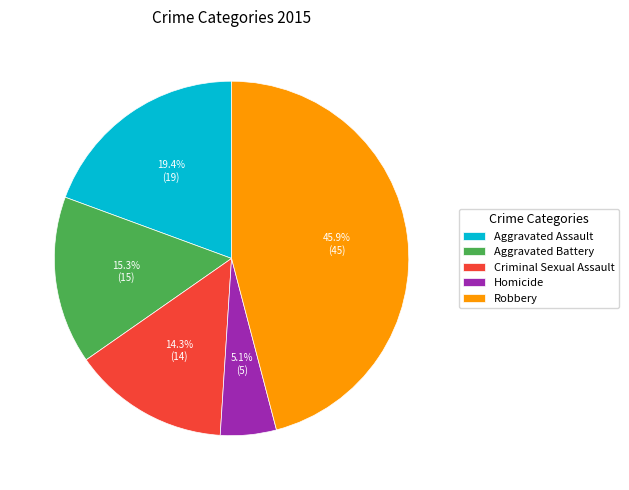

What is the total percentage of Homicide and Robbery?

51.0%